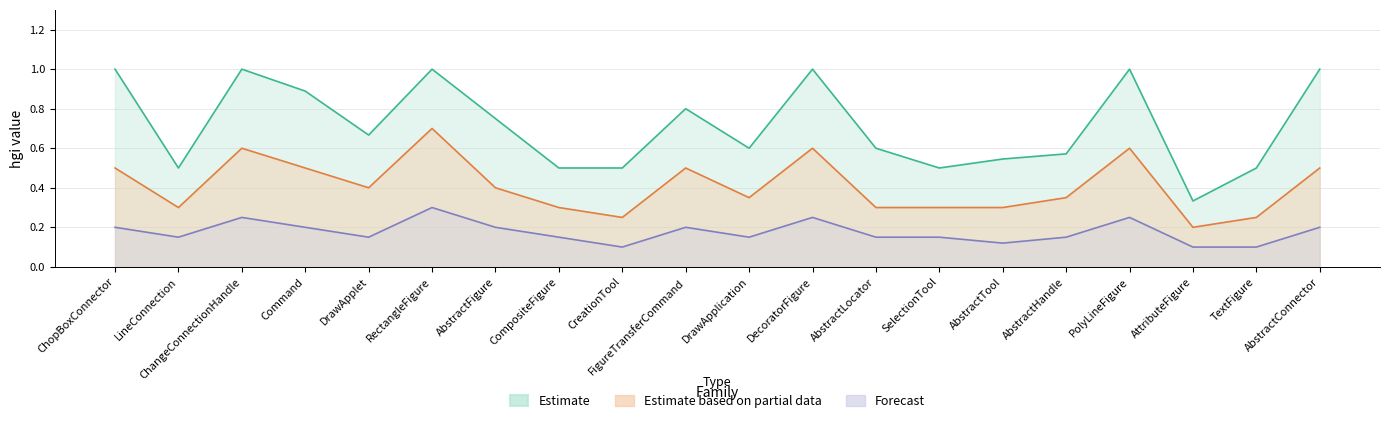

Which series has the widest spread of values?

Estimate